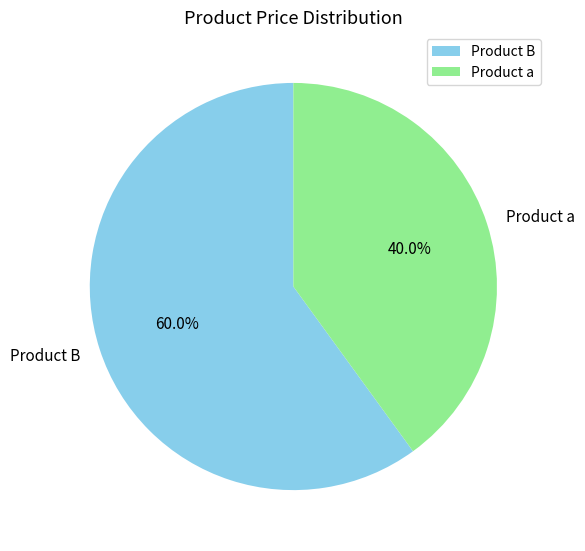

What percentage is the Product B slice, to the nearest percent?

60%